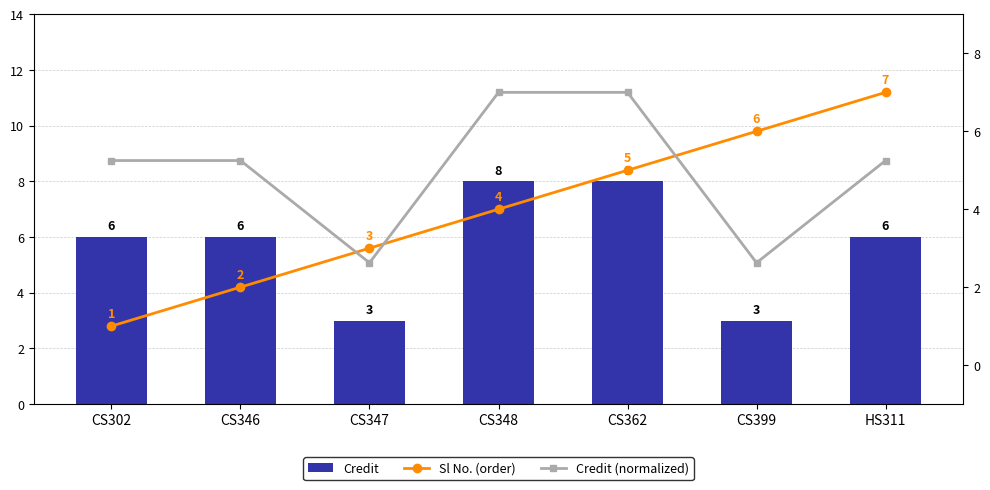

The value of Credit at CS347 is 3.0. True or false?

True